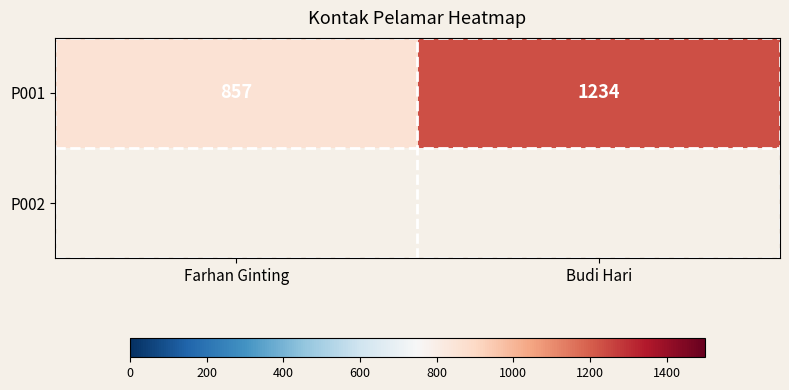

What is the ratio of the value at Farhan Ginting to the value at Budi Hari?

0.7